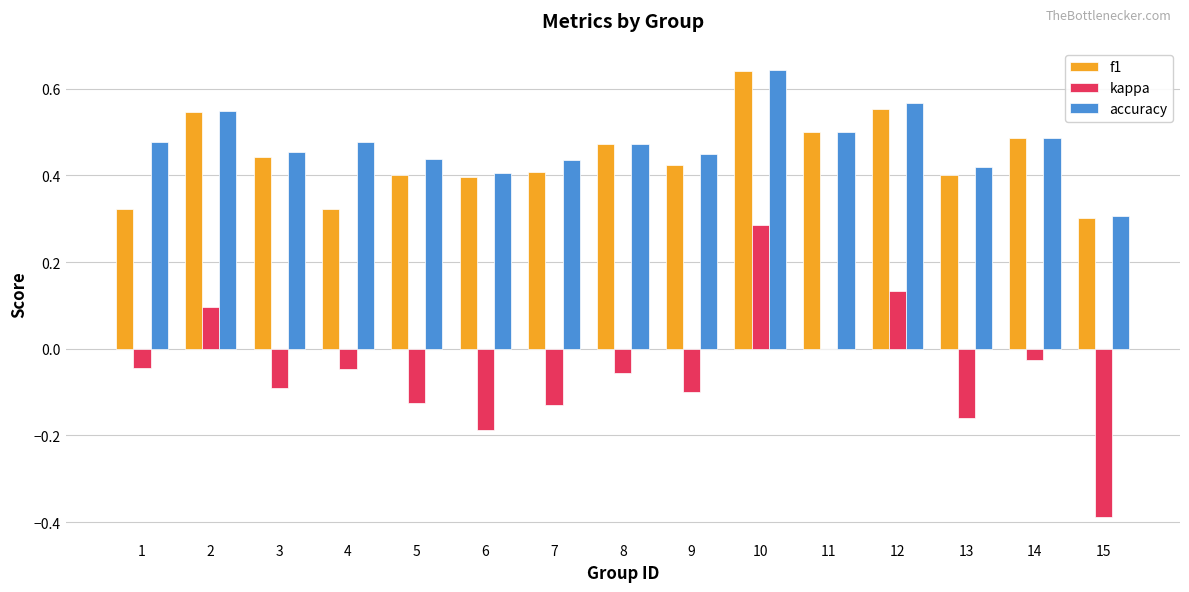

What is the sum of all accuracy values?

7.1